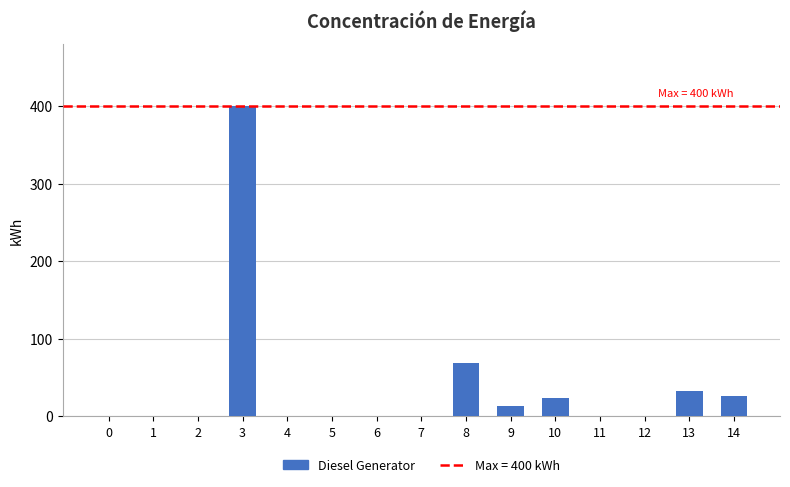

Count the number of values greater than 0.

6